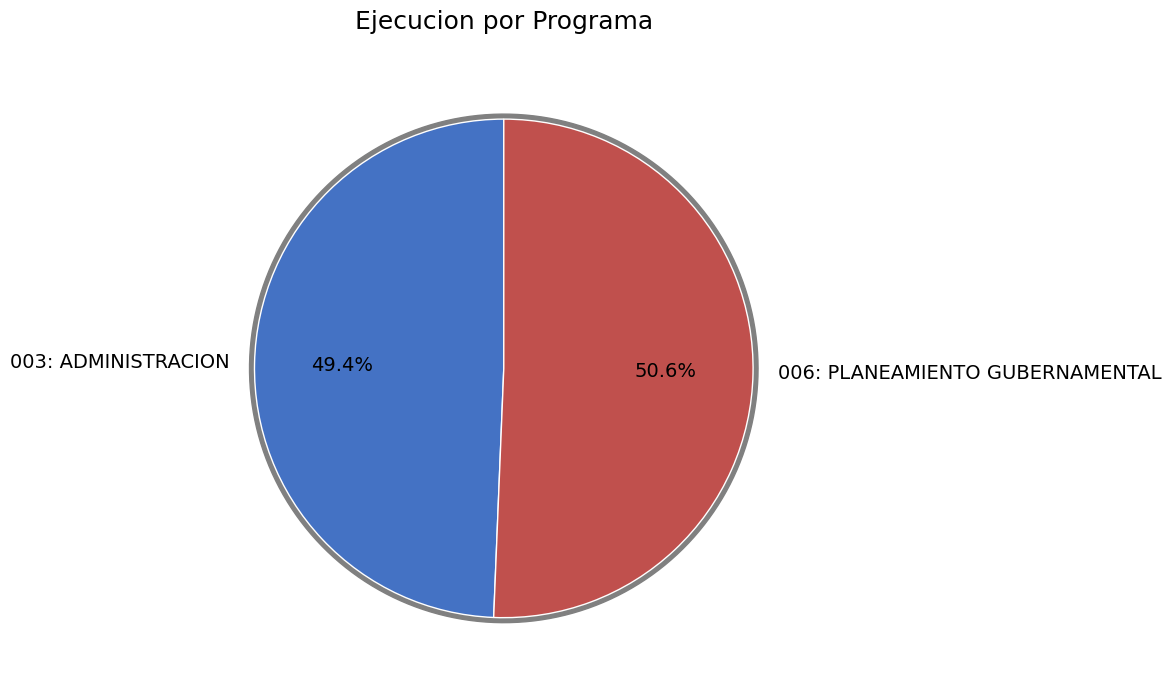

Which slice is the largest?

006: PLANEAMIENTO GUBERNAMENTAL